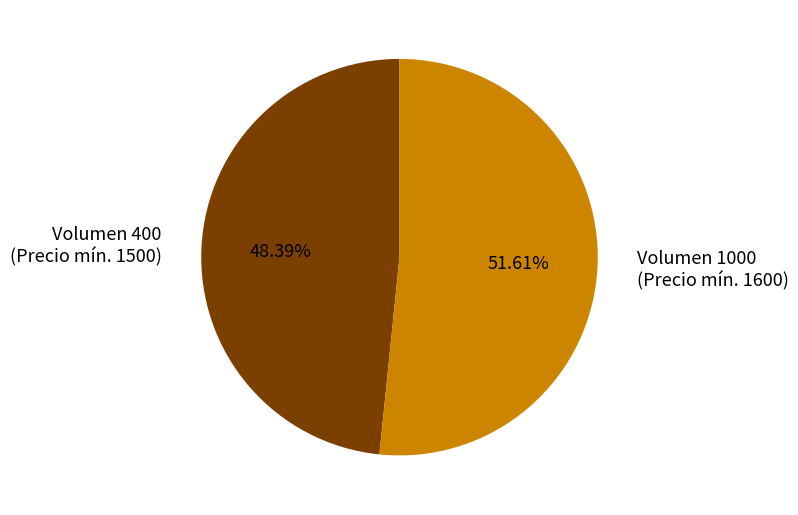

True or false: Volumen 400 accounts for 57% of the total.

False